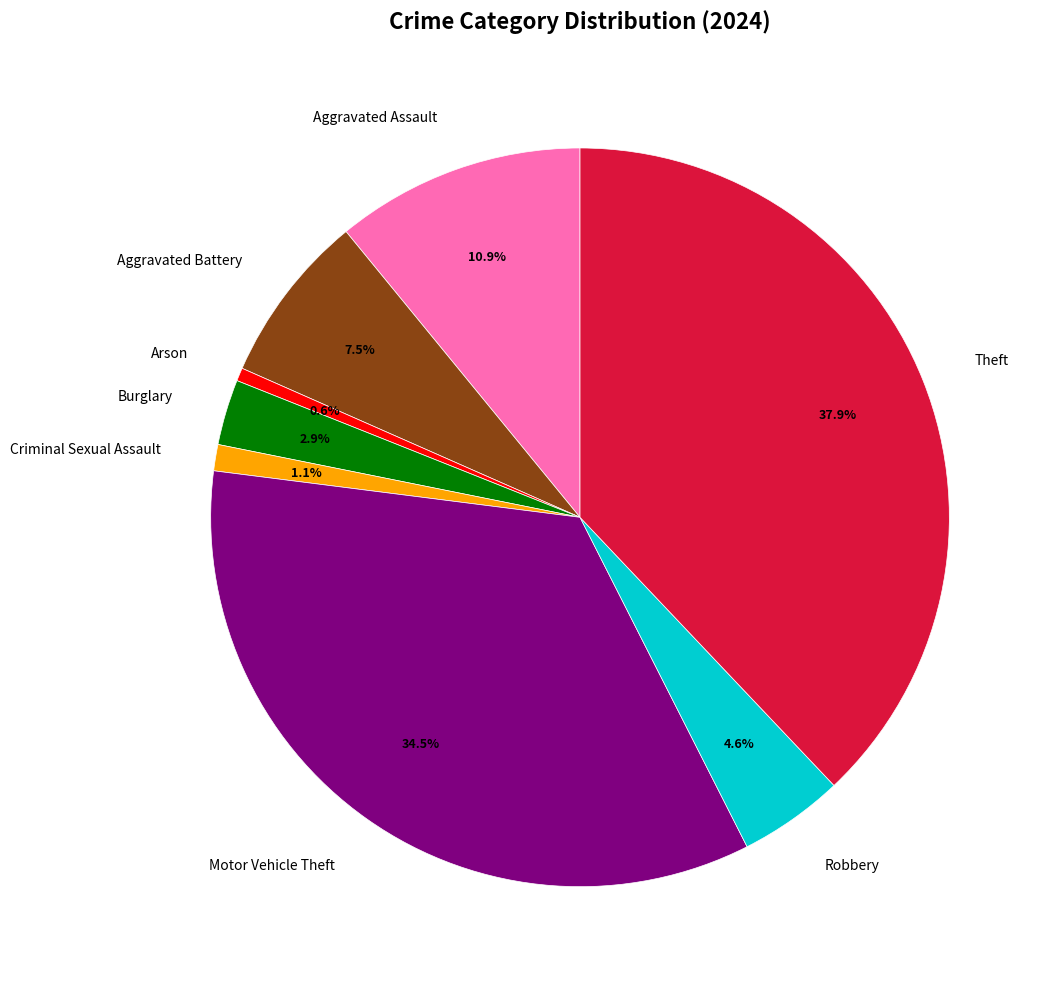

How many slices are in this pie chart?

8